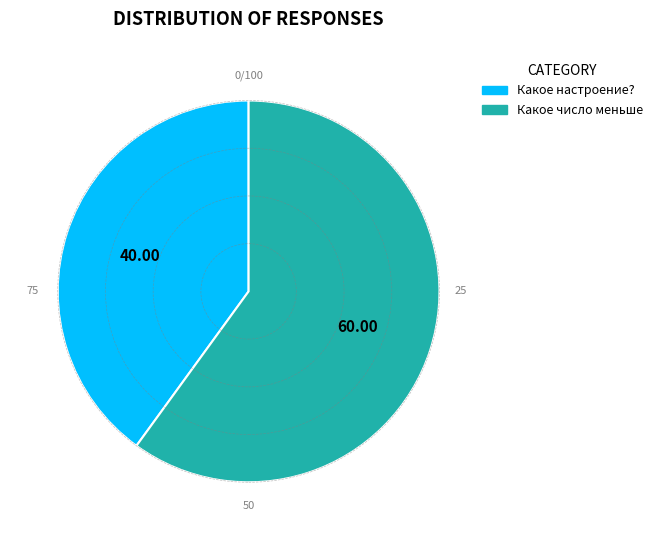

The Какое число меньше slice represents 52% of the pie. True or false?

False